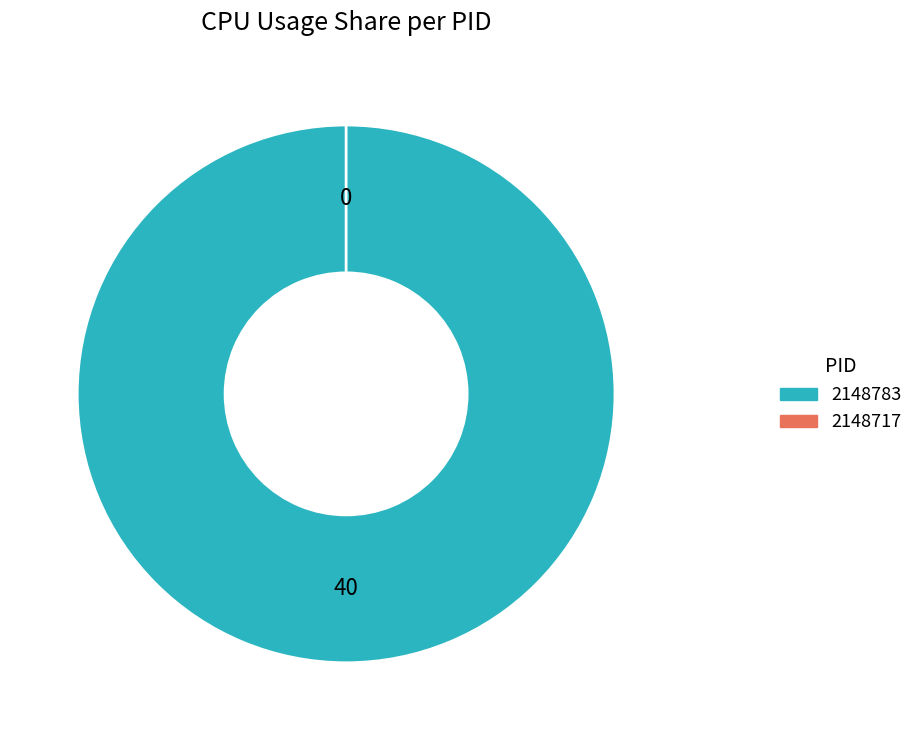

Rank the categories by value from lowest to highest.

2148717, 2148783